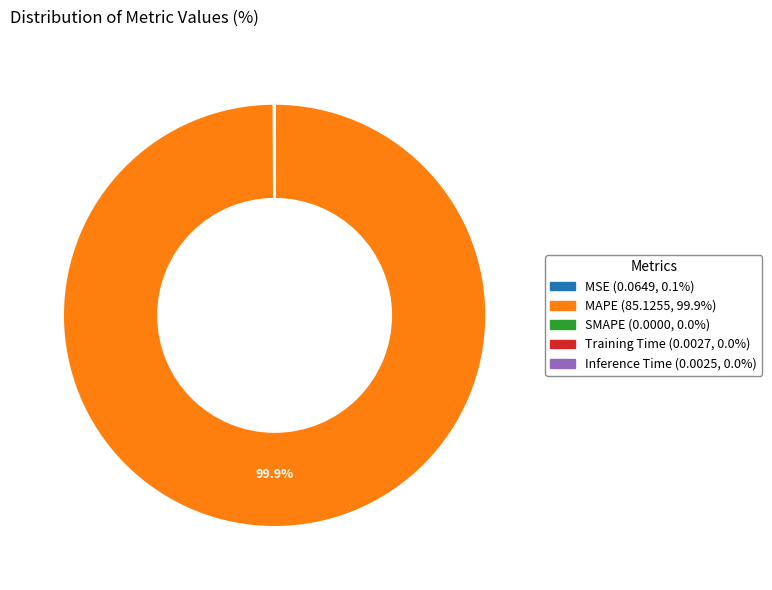

Which category has the biggest portion of the pie?

MAPE